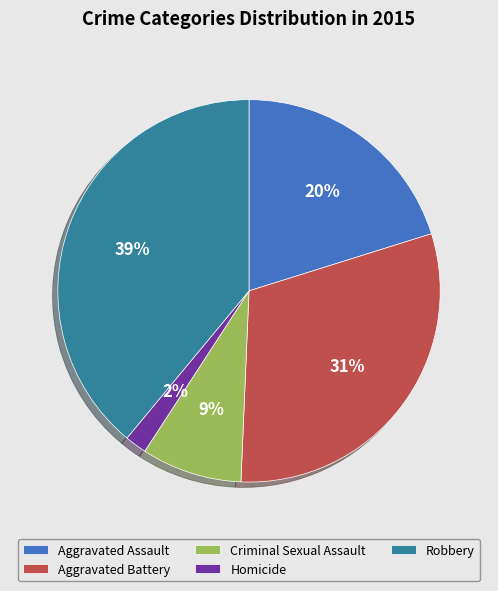

What is the smallest slice in the pie chart?

Homicide